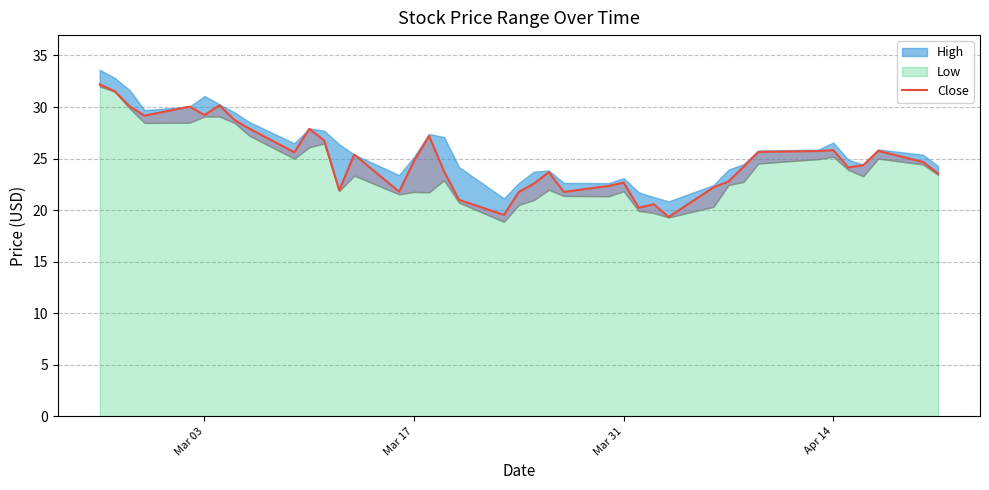

True or false: the data has more than 2 interior local peaks.

True